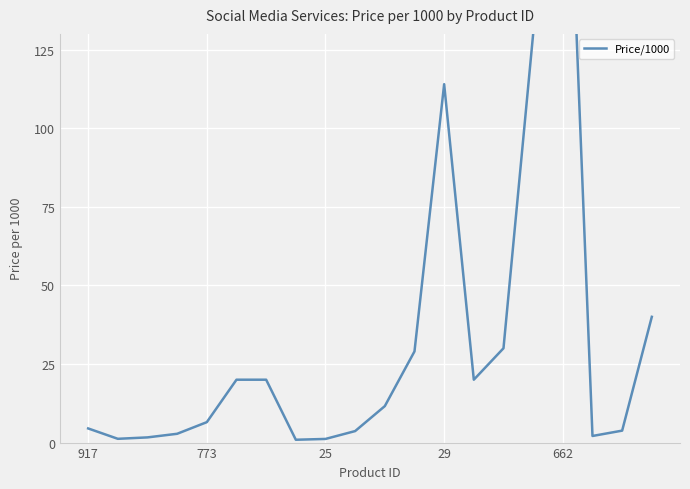

What is the label of the 20th point from the left?

19